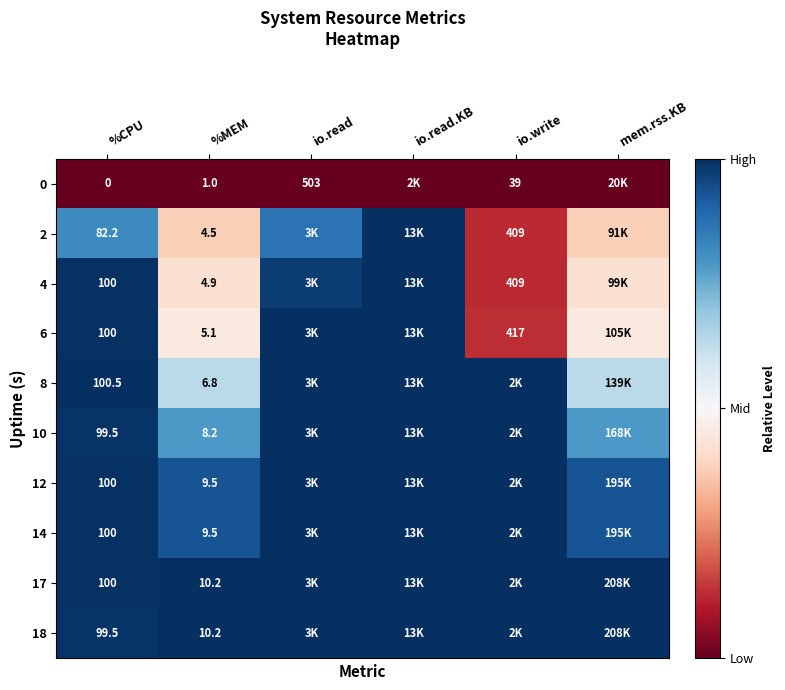

At %MEM, list the series in order from smallest to largest.

0, 2, 4, 6, 8, 10, 12, 14, 17, 18